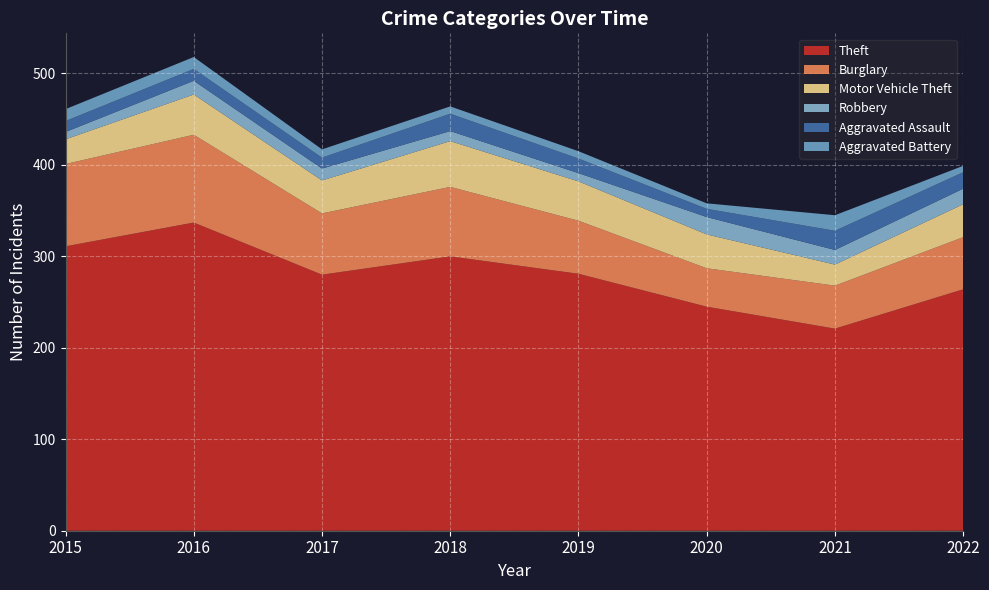

Reading left to right, transcribe all the data shown in this chart.

Theft: 2015=311	2016=337	2017=280	2018=300	2019=281	2020=245	2021=221	2022=264
Burglary: 2015=90	2016=96	2017=67	2018=76	2019=58	2020=42	2021=47	2022=57
Motor Vehicle Theft: 2015=27	2016=44	2017=36	2018=50	2019=43	2020=37	2021=23	2022=36
Robbery: 2015=8	2016=15	2017=13	2018=11	2019=9	2020=19	2021=16	2022=17
Aggravated Assault: 2015=12	2016=13	2017=12	2018=19	2019=16	2020=9	2021=21	2022=18
Aggravated Battery: 2015=13	2016=13	2017=9	2018=8	2019=8	2020=6	2021=17	2022=7